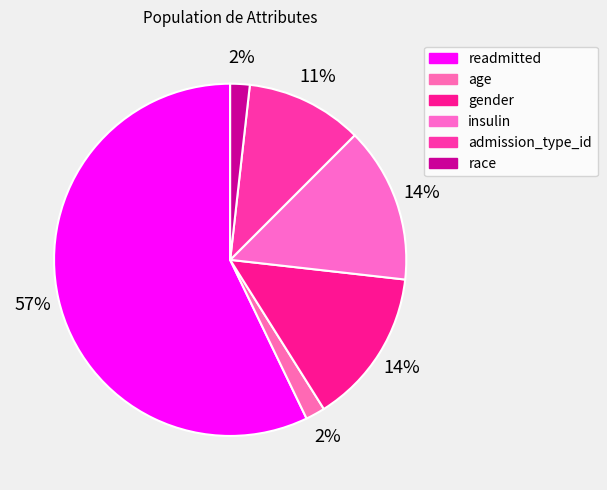

What percentage do admission_type_id and readmitted together represent?

67.9%